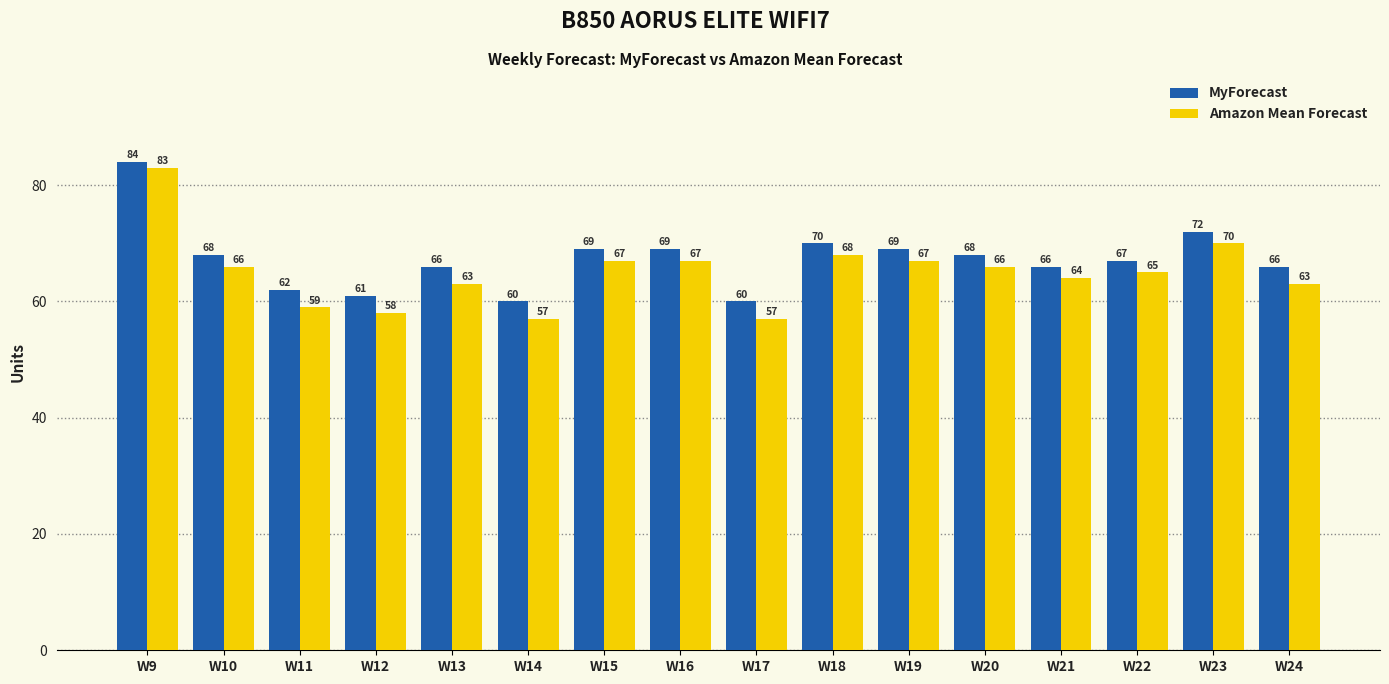

True or false: MyForecast has a value of 27 at W21.

False